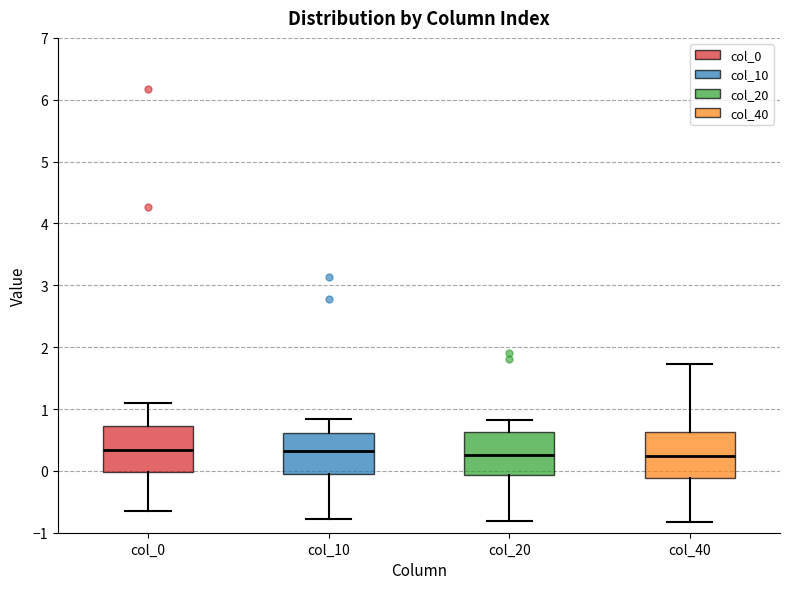

Where is the lower edge of the box for col_0 on the y-axis? The values are not printed on the chart, so give them approximately, as read against the axis.

0.0